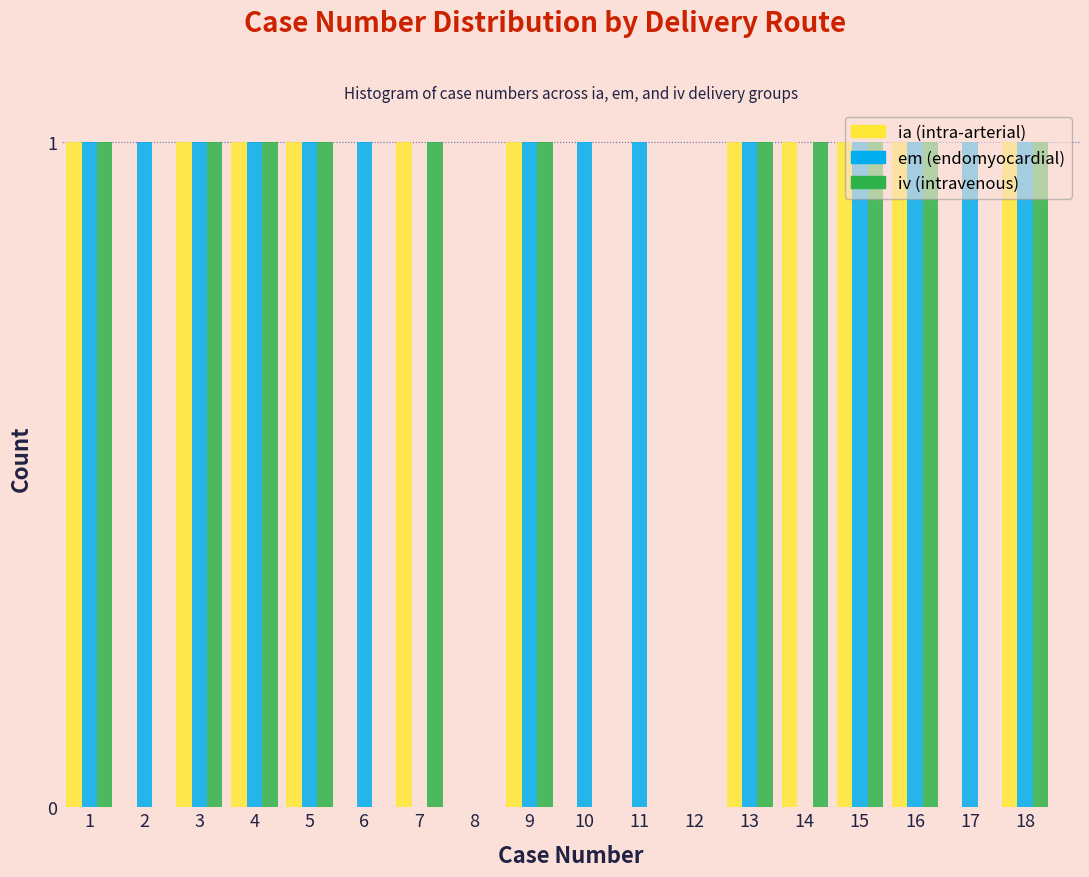

What is the total value across all series at 13?

3